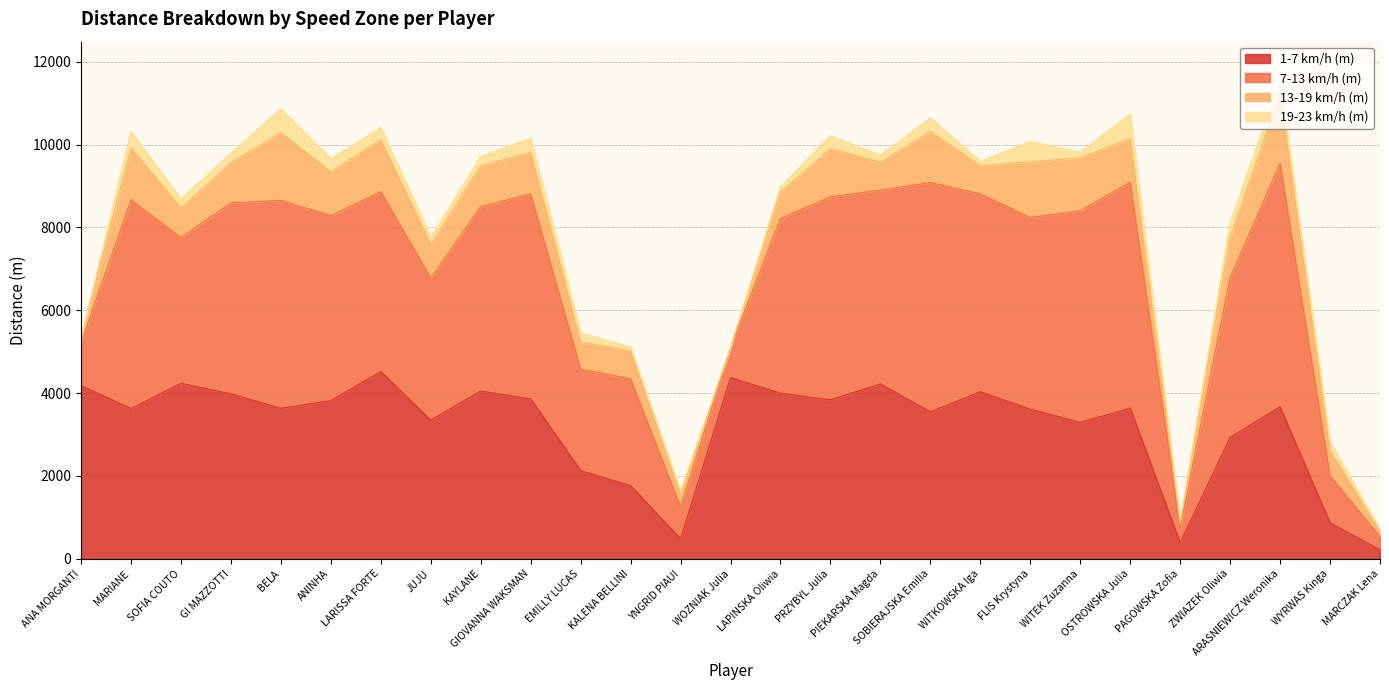

Does the chart have visible grid lines?

Yes